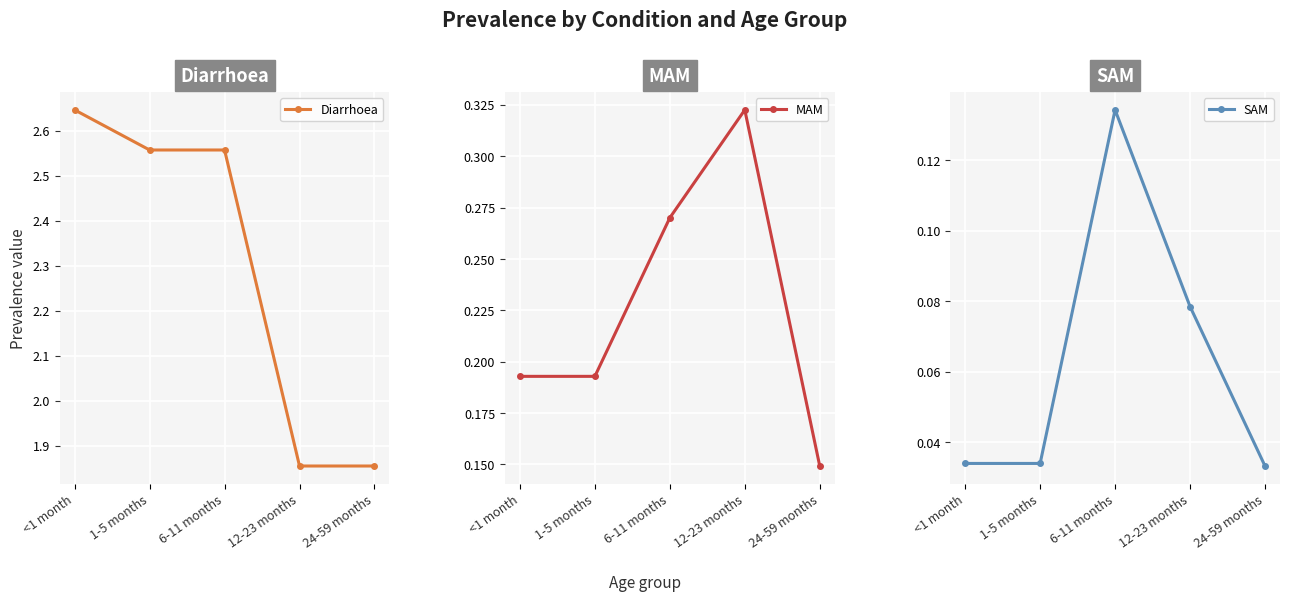

Reading left to right, extract all data points from this chart.

Diarrhoea: 2.6	2.6	2.6	1.9	1.9
MAM: 0.2	0.2	0.3	0.3	0.1
SAM: 0.0	0.0	0.1	0.1	0.0